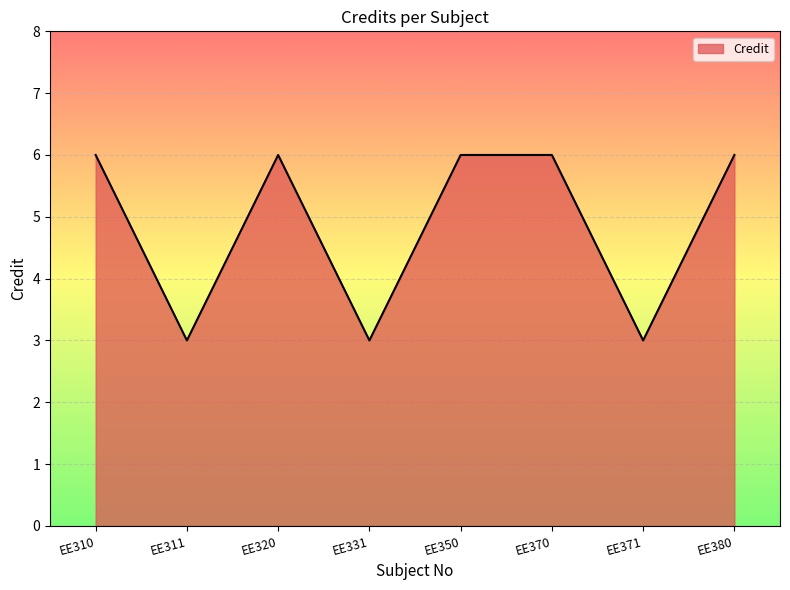

What is the smallest value displayed?

3